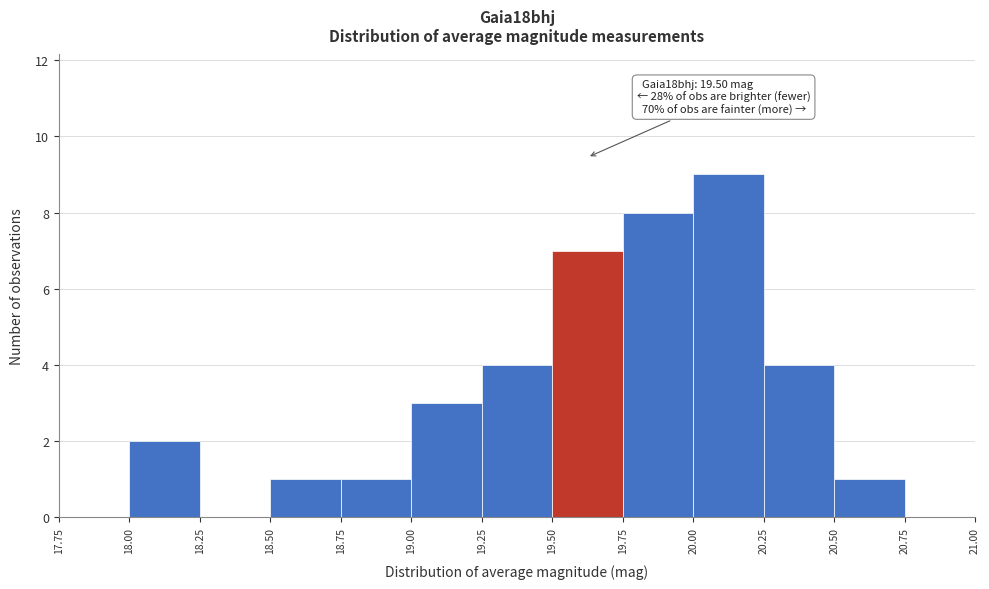

Over which range of the x-axis is the bar tallest?

20.00 to 20.25